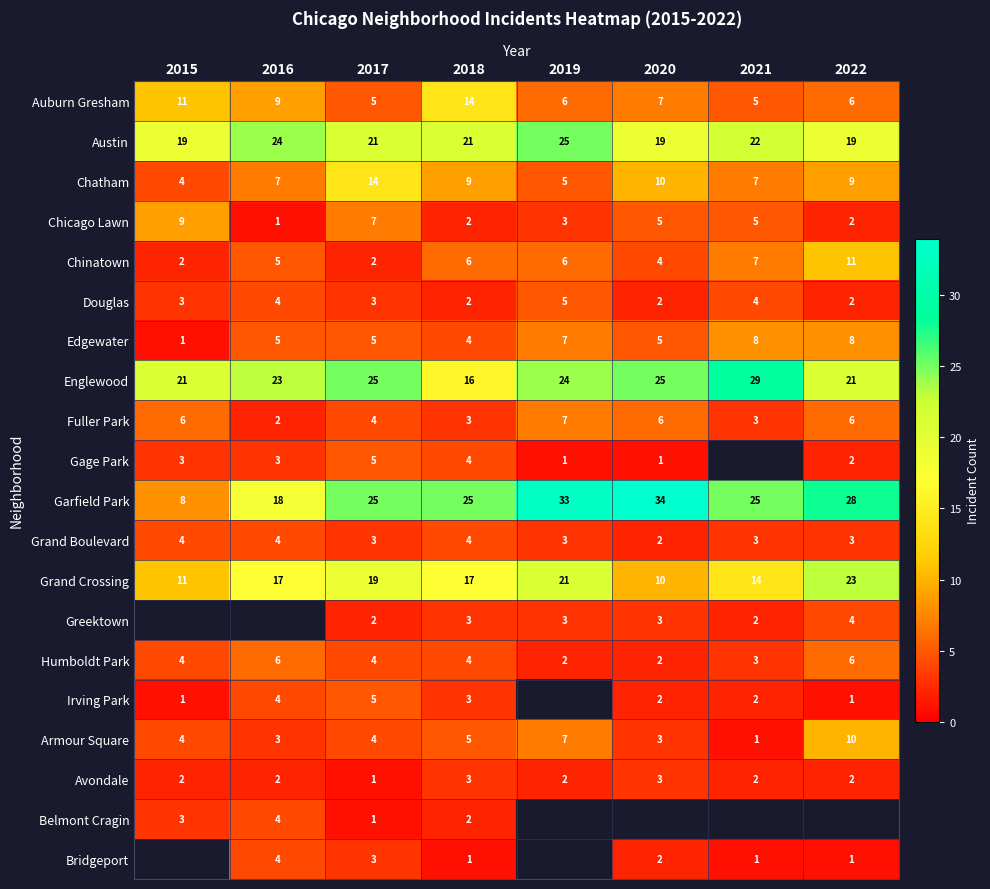

At which label does Englewood first exceed 24?

2017